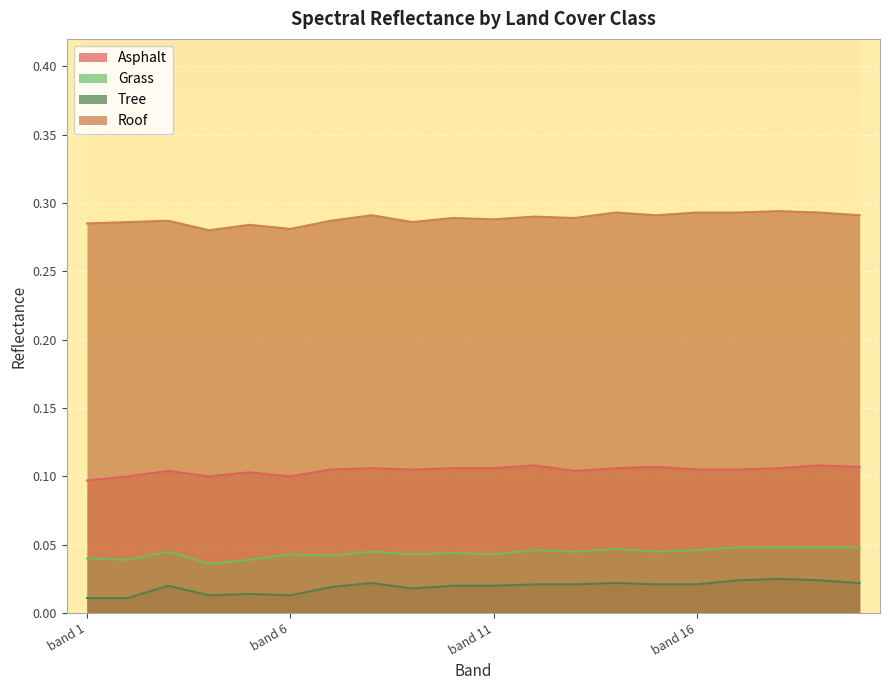

The Roof series shows 0.1 at band 5. True or false?

False